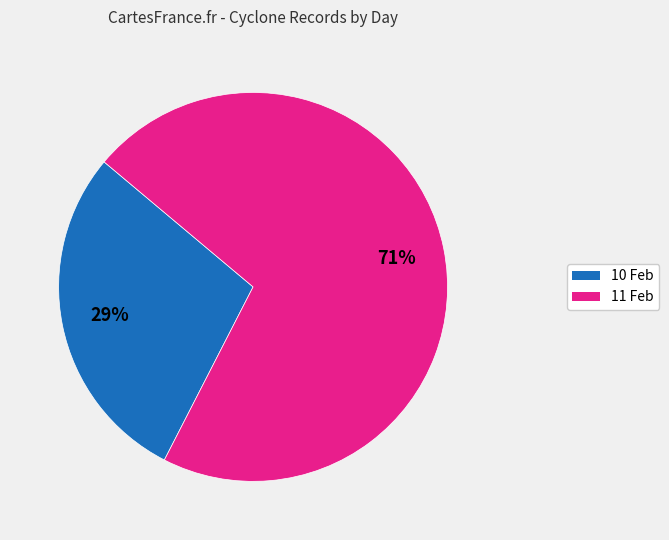

Which has a higher value, 11 or 10?

11